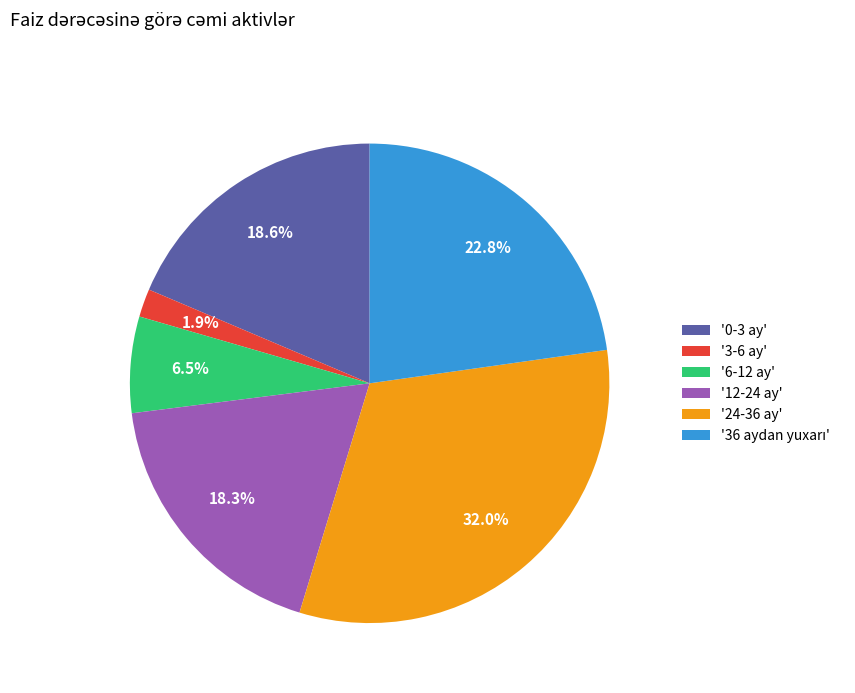

To the nearest percent, what is the difference between the largest and smallest slice percentages?

30%